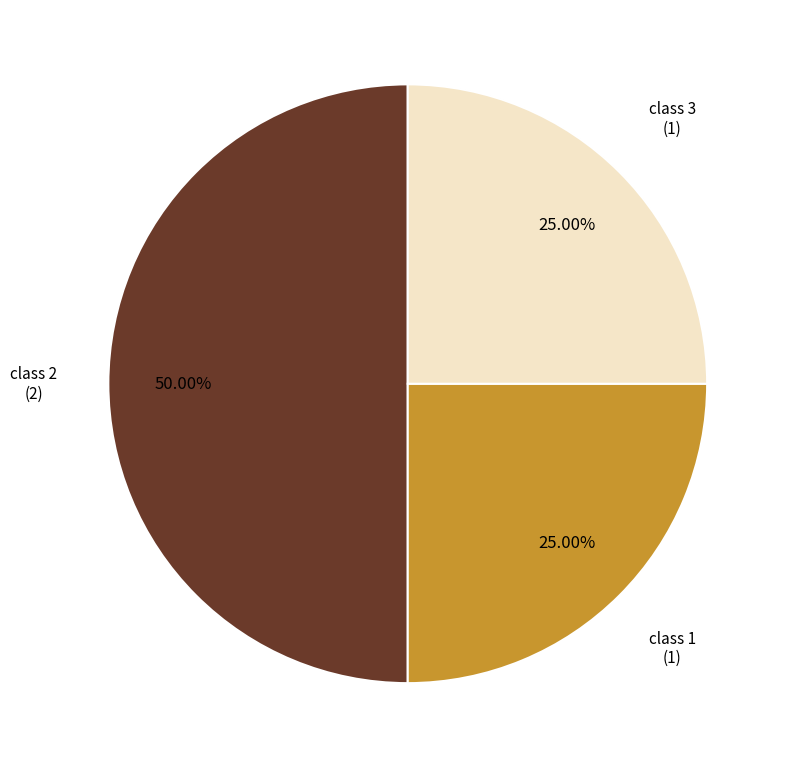

Is there a majority slice in this chart?

No